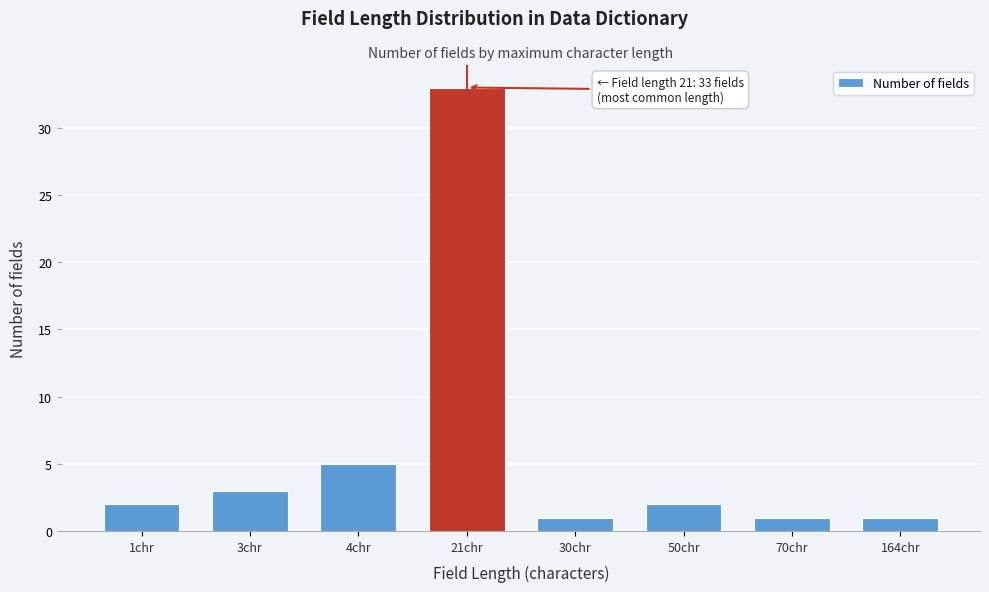

Reading right to left, what are all the values shown in this chart?

1	1	2	1	33	5	3	2